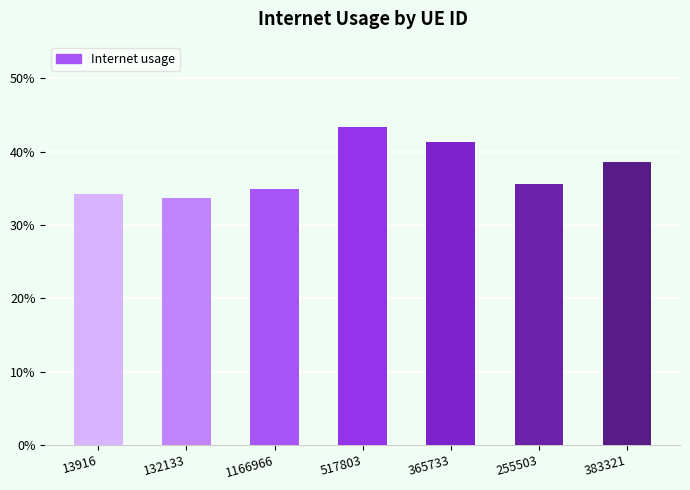

What is the change in value from 132133 to 365733?

+0.1